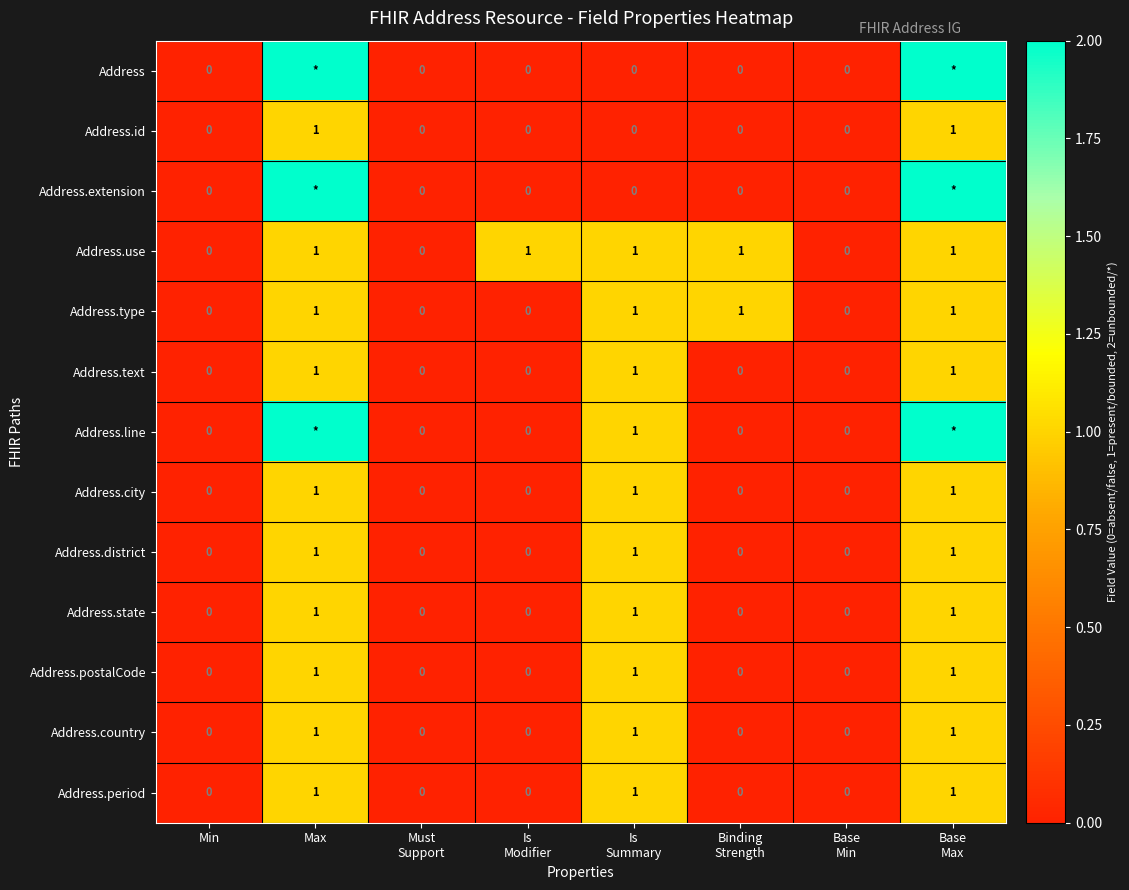

How many data points does each series have?

8